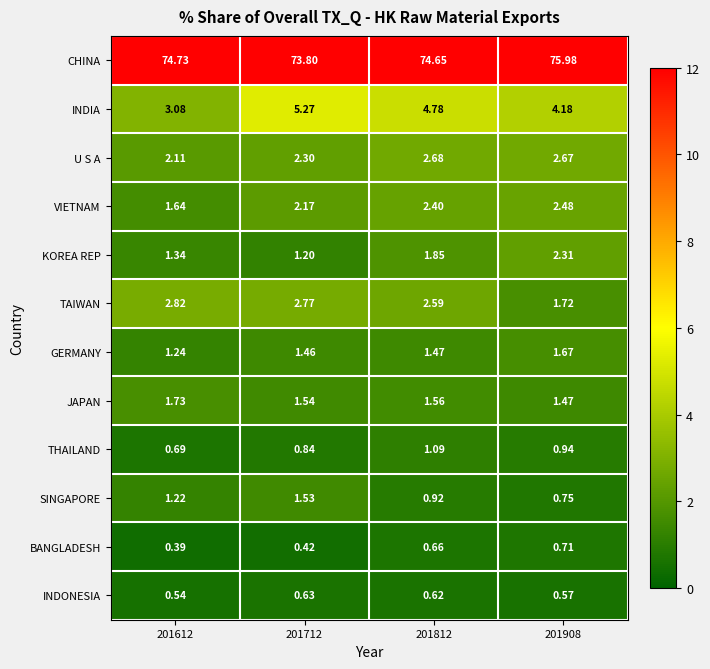

Which series has the largest range (max minus min)?

INDIA